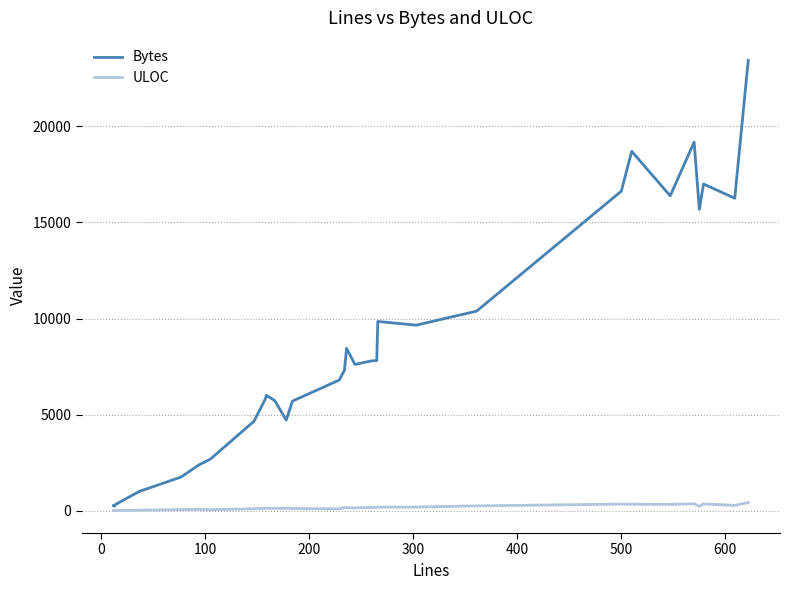

Rank the series by their maximum value, from highest to lowest.

Bytes, ULOC